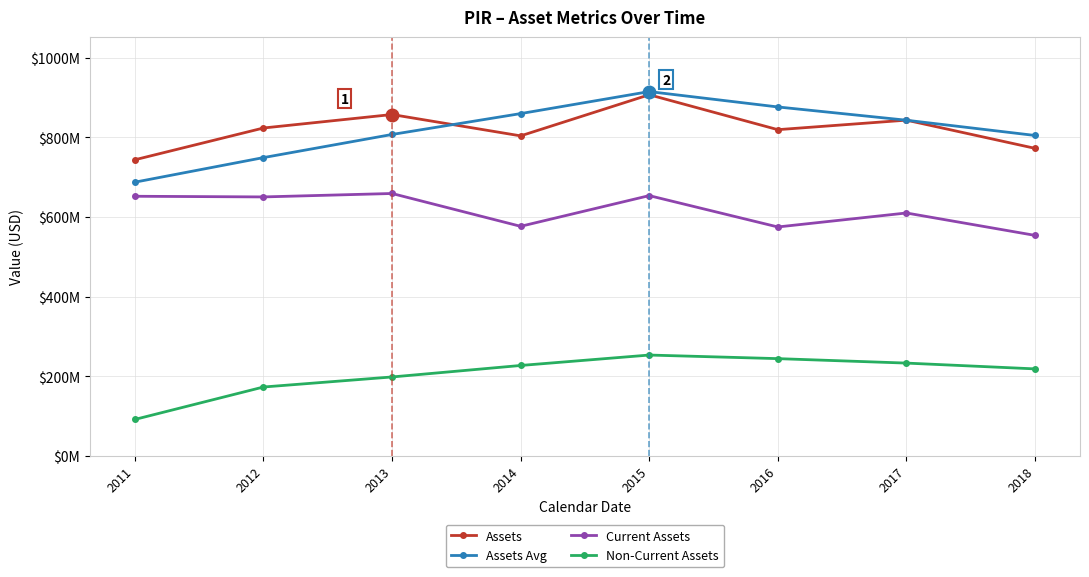

Between 2015 and 2017, which series saw the biggest shift?

Assets Avg